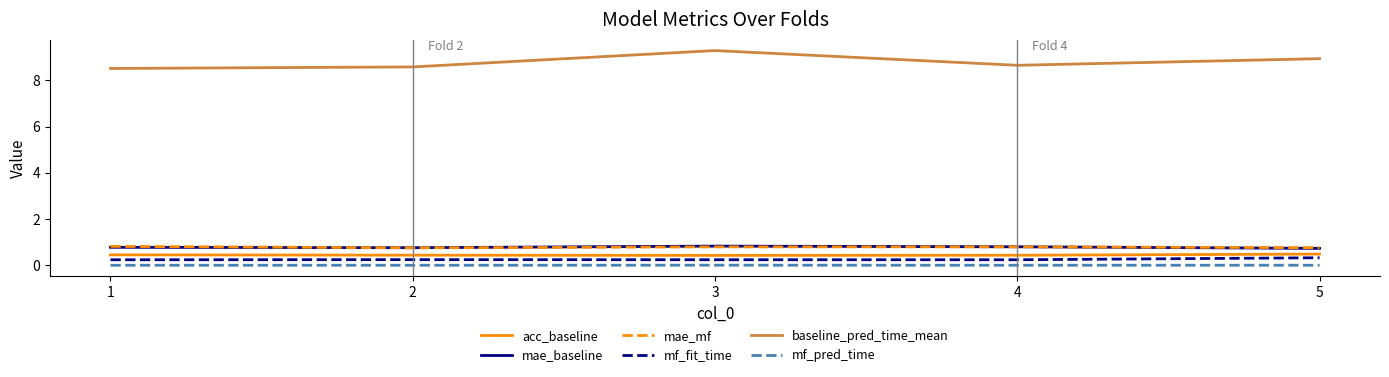

What is the spread (max minus min) of values at 3?

9.3